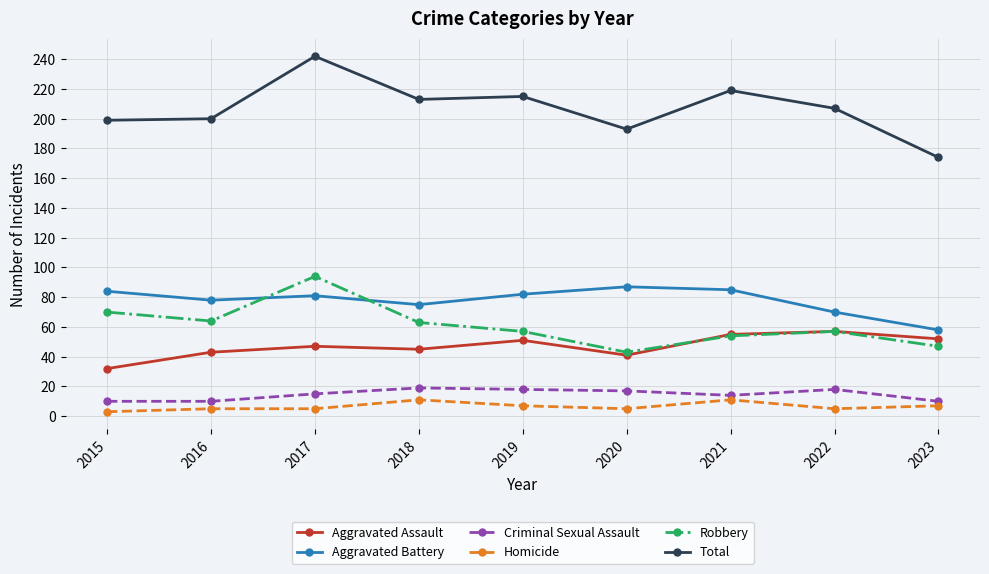

What is the sum of all Homicide values?

59